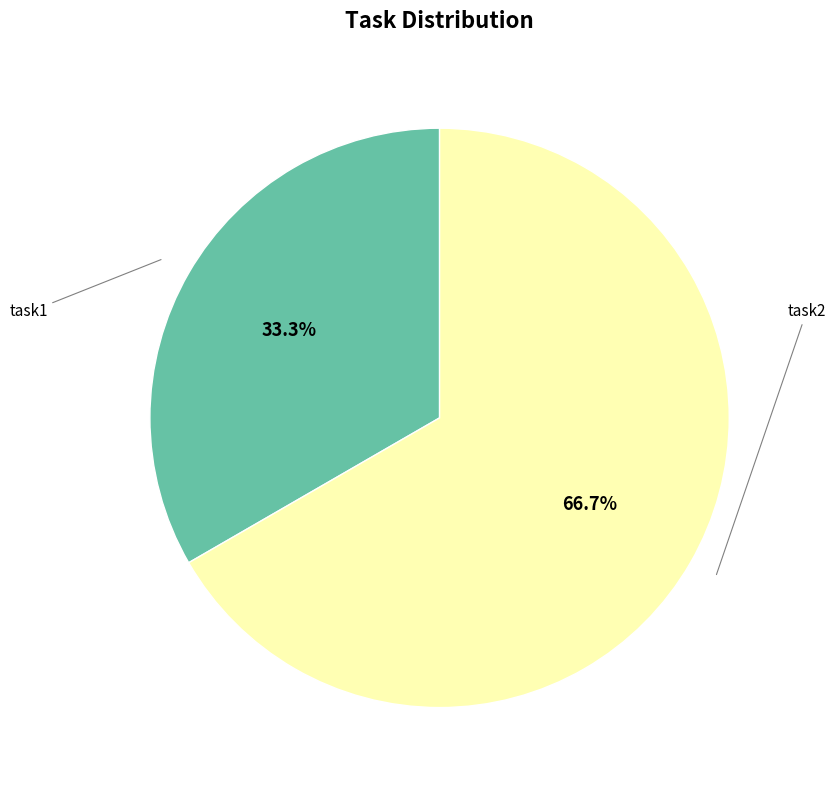

Is there any slice that represents more than half of the pie?

Yes